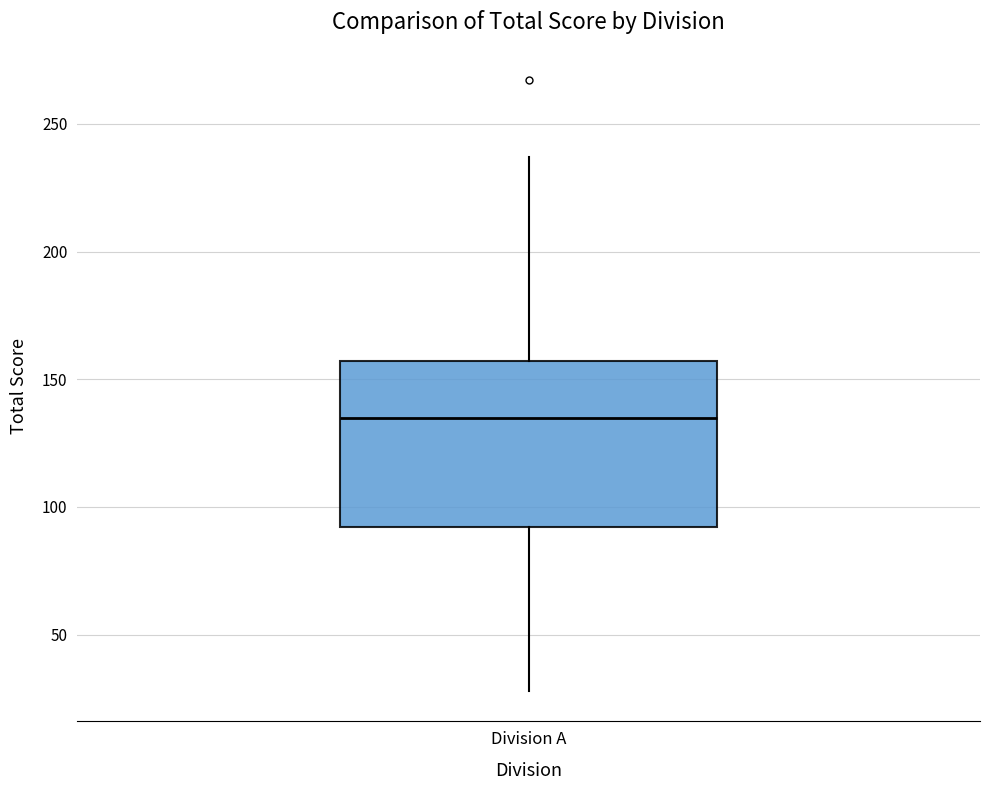

Transcribe this box plot: give where the median line is, the range the box spans, and where the two whiskers end, as read against the y-axis. The values are not printed on the chart, so give them approximately, as read against the axis.

median 135, box 90 to 155, whiskers 30 to 235